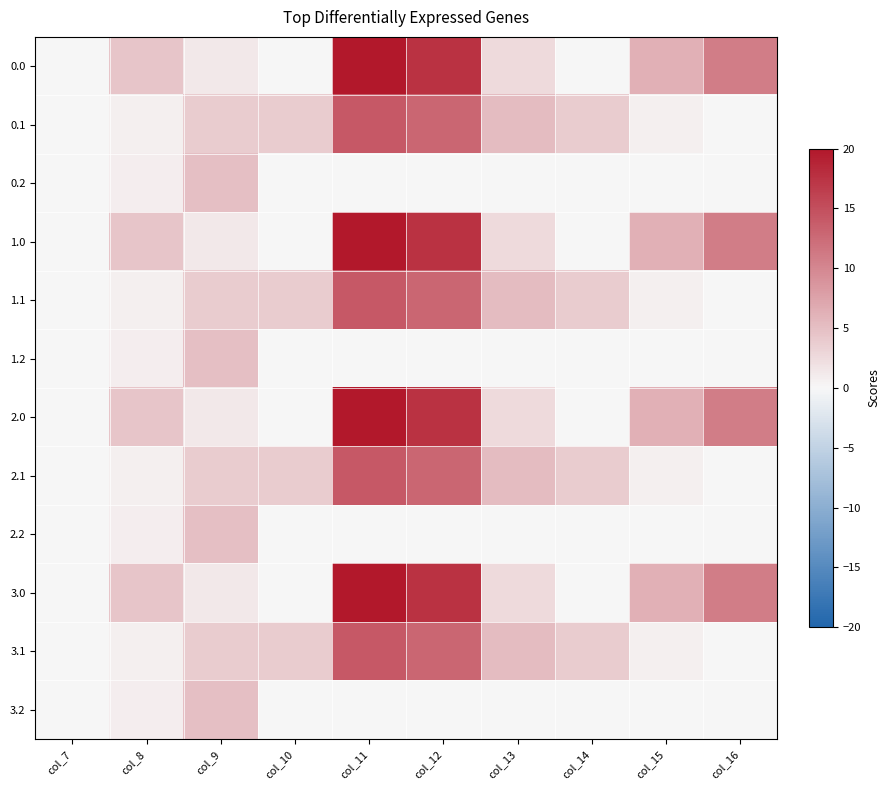

Reading left to right, what are all the values shown in this chart?

0.0: col_7=0.0	col_8=4.4	col_9=1.3	col_10=0.0	col_11=20.0	col_12=17.5	col_13=2.6	col_14=0.0	col_15=6.4	col_16=10.8
0.1: col_7=0.0	col_8=0.7	col_9=3.8	col_10=3.9	col_11=14.1	col_12=12.9	col_13=5.2	col_14=3.9	col_15=0.6	col_16=0.0
0.2: col_7=0.0	col_8=0.8	col_9=4.9	col_10=0.0	col_11=0.0	col_12=0.0	col_13=0.0	col_14=0.0	col_15=0.0	col_16=0.0
1.0: col_7=0.0	col_8=4.4	col_9=1.3	col_10=0.0	col_11=20.0	col_12=17.5	col_13=2.6	col_14=0.0	col_15=6.4	col_16=10.8
1.1: col_7=0.0	col_8=0.7	col_9=3.8	col_10=3.9	col_11=14.1	col_12=12.9	col_13=5.2	col_14=3.9	col_15=0.6	col_16=0.0
1.2: col_7=0.0	col_8=0.8	col_9=4.9	col_10=0.0	col_11=0.0	col_12=0.0	col_13=0.0	col_14=0.0	col_15=0.0	col_16=0.0
2.0: col_7=0.0	col_8=4.4	col_9=1.3	col_10=0.0	col_11=20.0	col_12=17.5	col_13=2.6	col_14=0.0	col_15=6.4	col_16=10.8
2.1: col_7=0.0	col_8=0.7	col_9=3.8	col_10=3.9	col_11=14.1	col_12=12.9	col_13=5.2	col_14=3.9	col_15=0.6	col_16=0.0
2.2: col_7=0.0	col_8=0.8	col_9=4.9	col_10=0.0	col_11=0.0	col_12=0.0	col_13=0.0	col_14=0.0	col_15=0.0	col_16=0.0
3.0: col_7=0.0	col_8=4.4	col_9=1.3	col_10=0.0	col_11=20.0	col_12=17.5	col_13=2.6	col_14=0.0	col_15=6.4	col_16=10.8
3.1: col_7=0.0	col_8=0.7	col_9=3.8	col_10=3.9	col_11=14.1	col_12=12.9	col_13=5.2	col_14=3.9	col_15=0.6	col_16=0.0
3.2: col_7=0.0	col_8=0.8	col_9=4.9	col_10=0.0	col_11=0.0	col_12=0.0	col_13=0.0	col_14=0.0	col_15=0.0	col_16=0.0